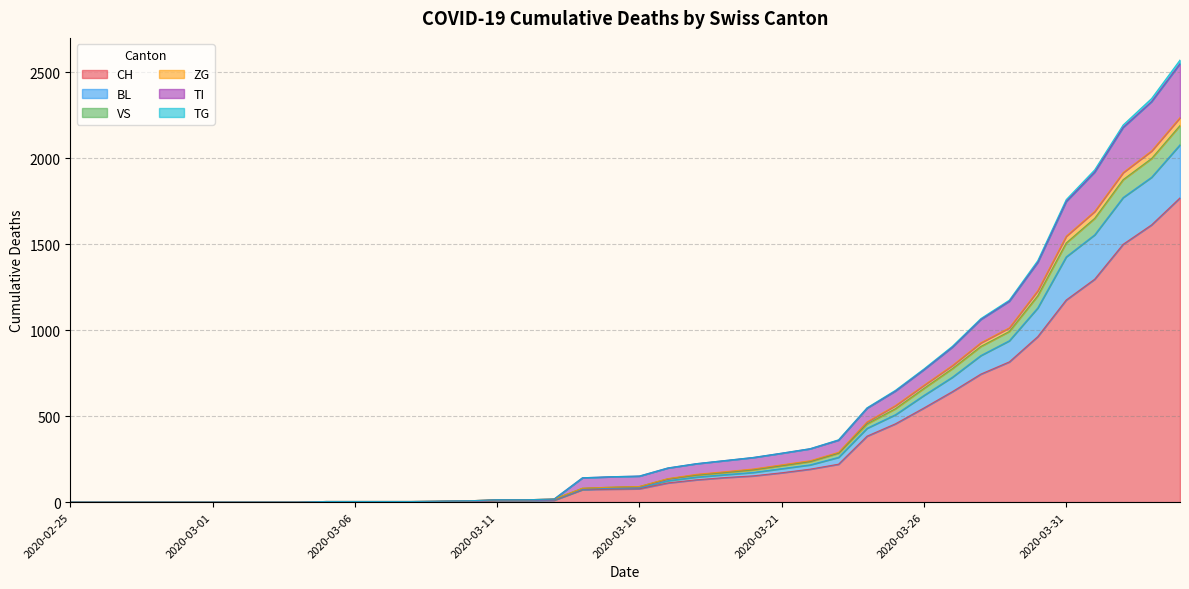

What is the maximum value for CH?

1770